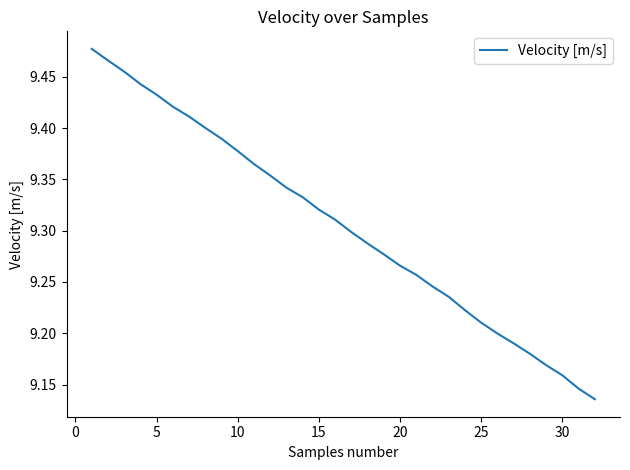

What is the difference between the maximum and second lowest values?

0.3